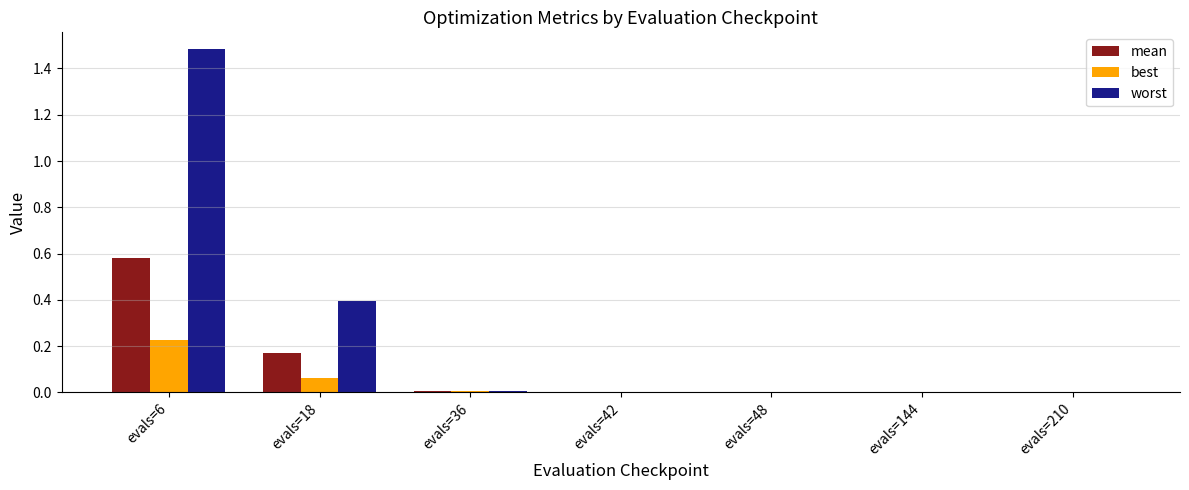

Which category has the highest value across all series?

evals=6